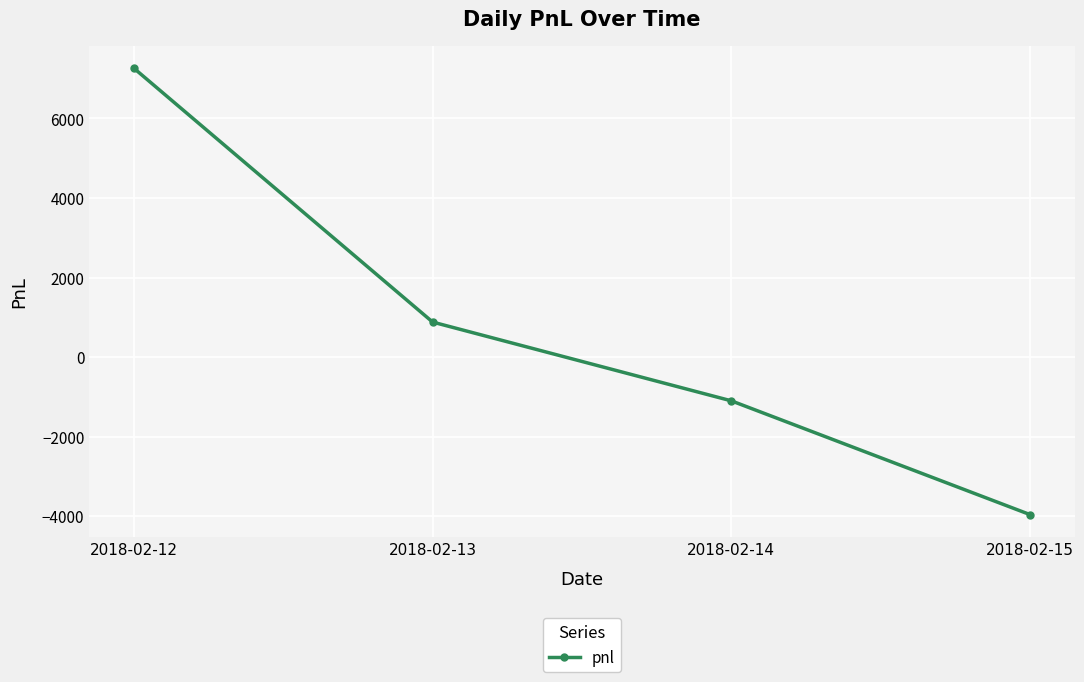

The chart shows a value of 7260 at 2018-02-12. True or false?

True